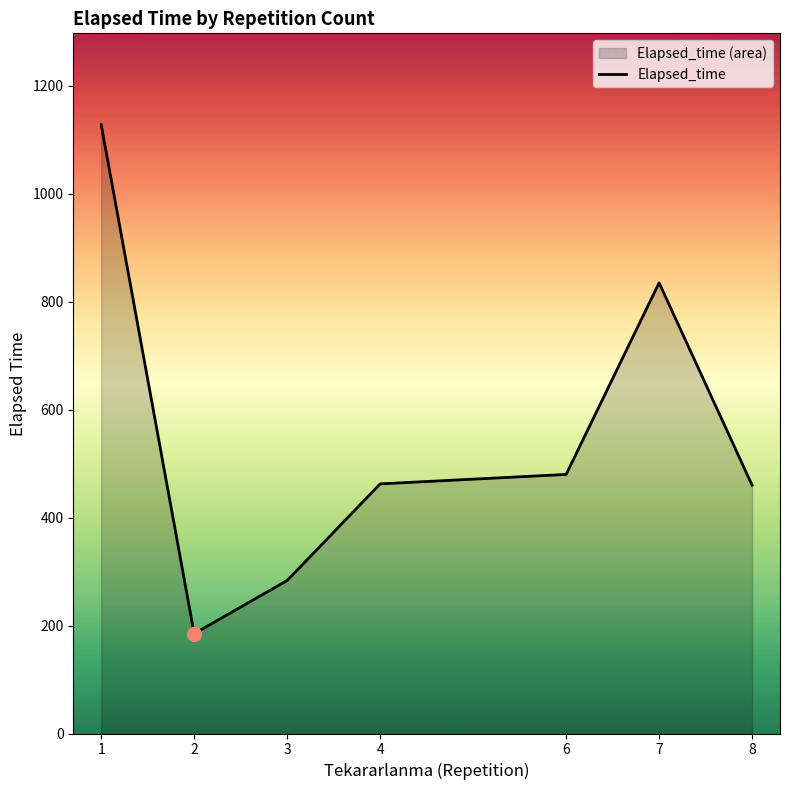

What is the average value?

547.7